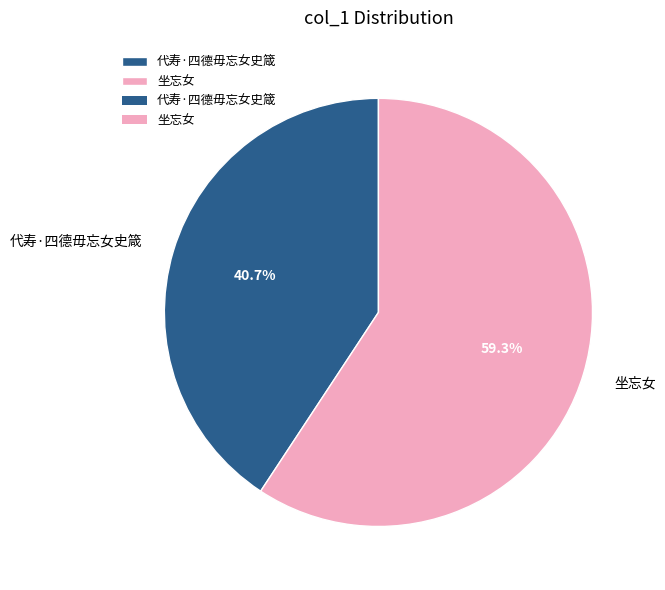

Does 代寿·四德毋忘女史箴 represent more than half of the total?

No